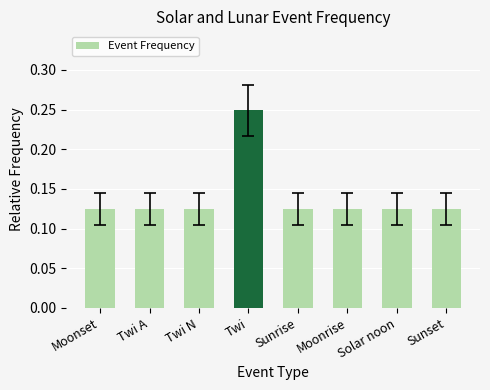

The chart shows a value of 0.0 at Sunrise. True or false?

False